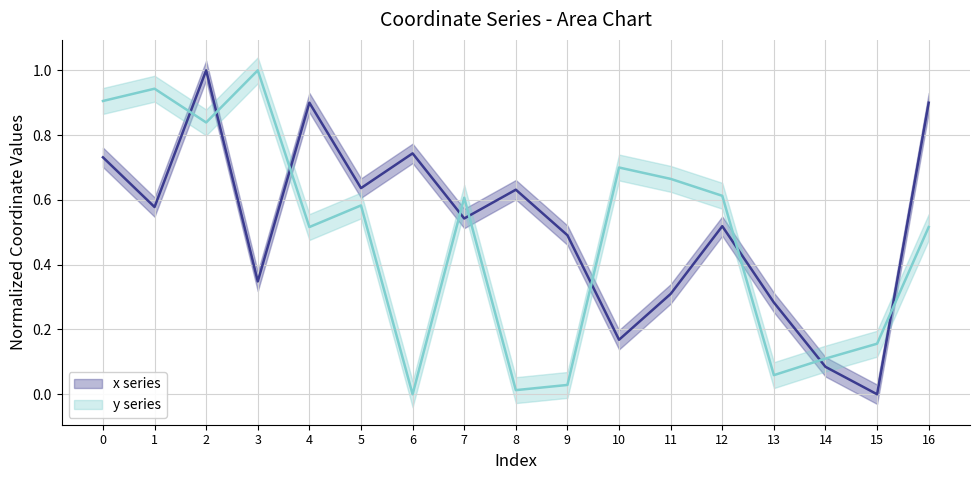

In y series, how many points are lower than both neighbors (excluding endpoints)?

5